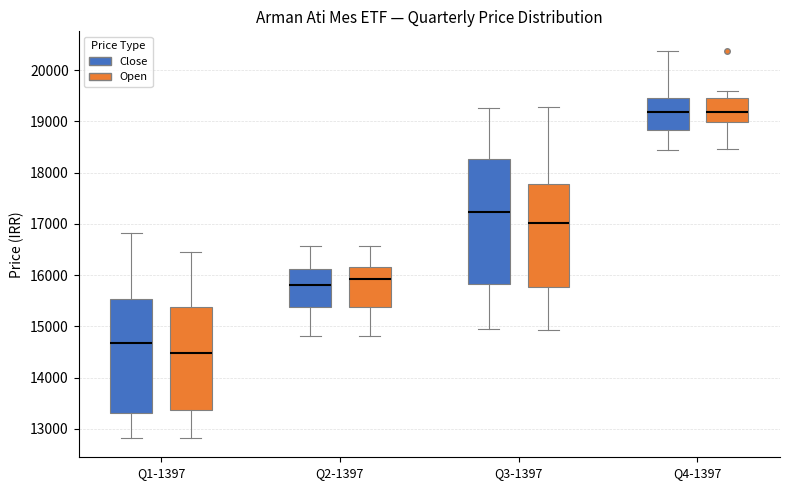

Where is the lower edge of the box for Q4-1397 (Open) on the y-axis? The values are not printed on the chart, so give them approximately, as read against the axis.

19000